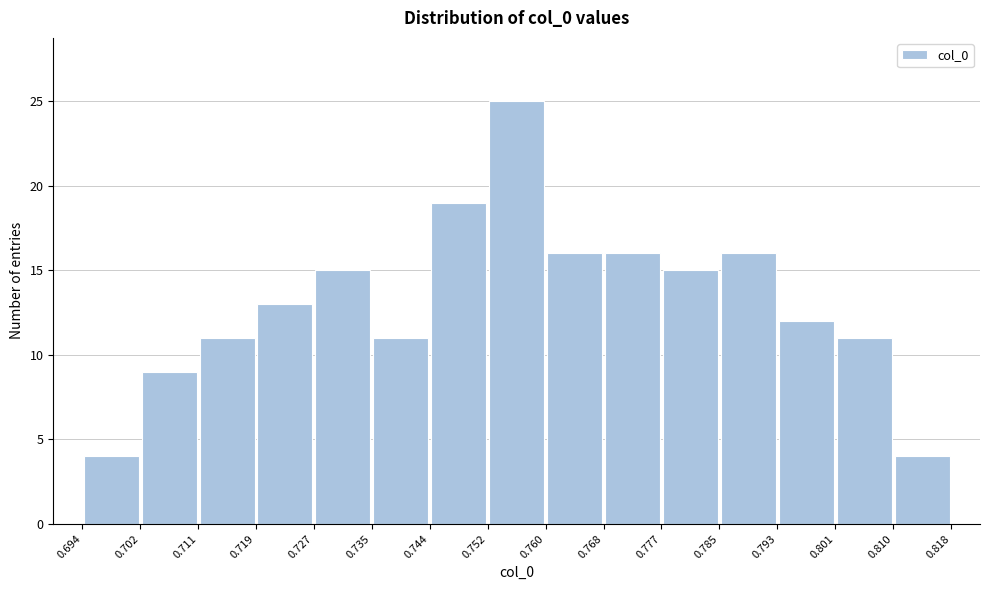

How tall is the bar that spans 0.744 to 0.752 on the x-axis? The values are not printed on the chart, so give them approximately, as read against the axis.

19